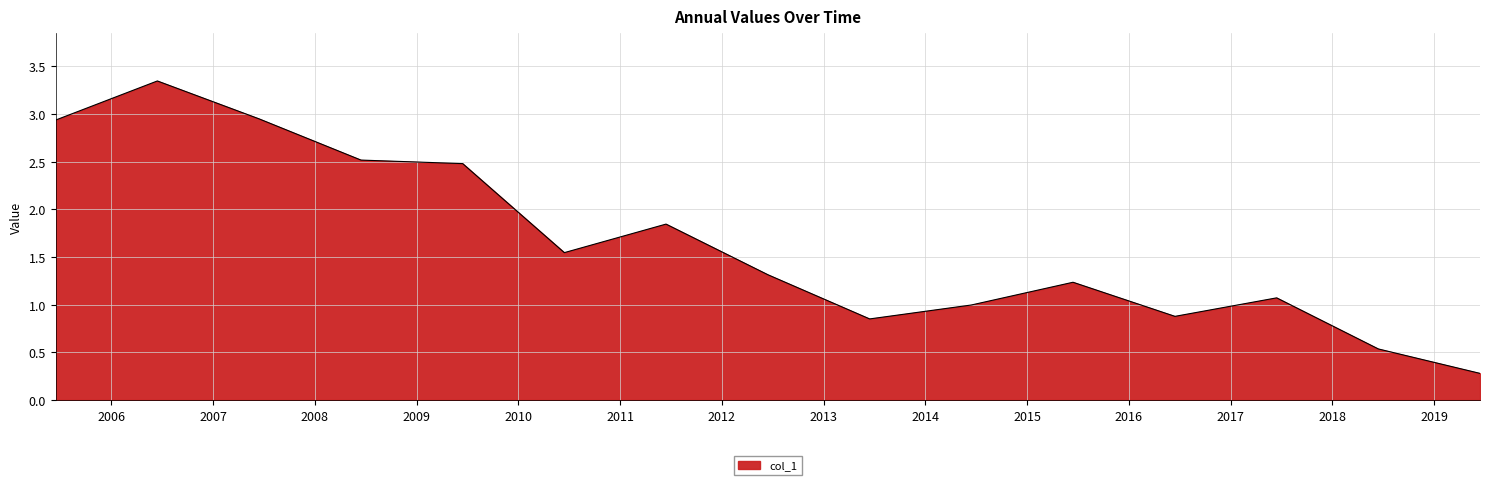

What is the minimum value shown in the chart?

0.3